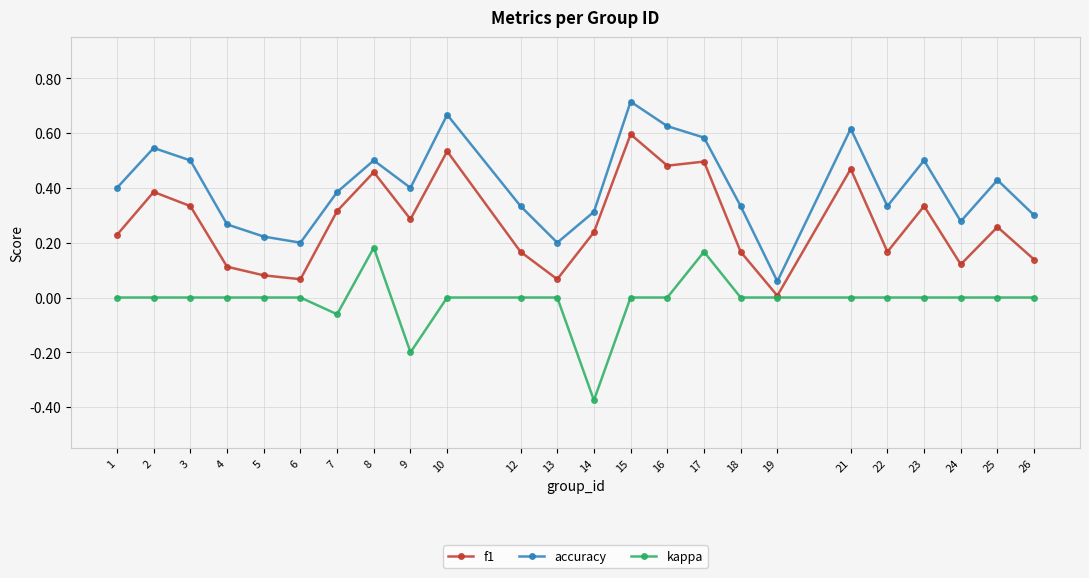

Which series changed the most between 8 and 26?

f1